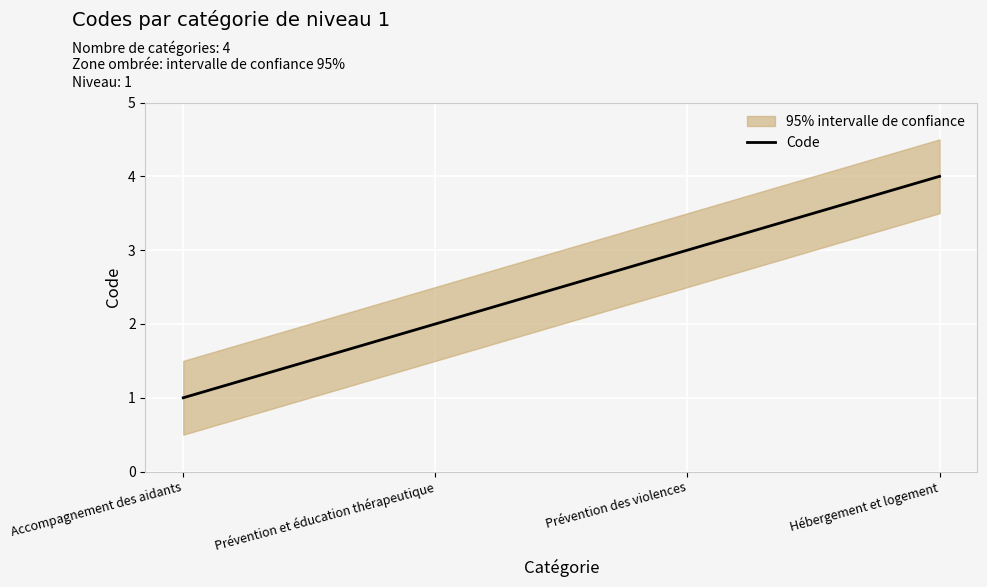

What is the ratio of the value at Hébergement et logement to the value at Prévention des violences?

1.3